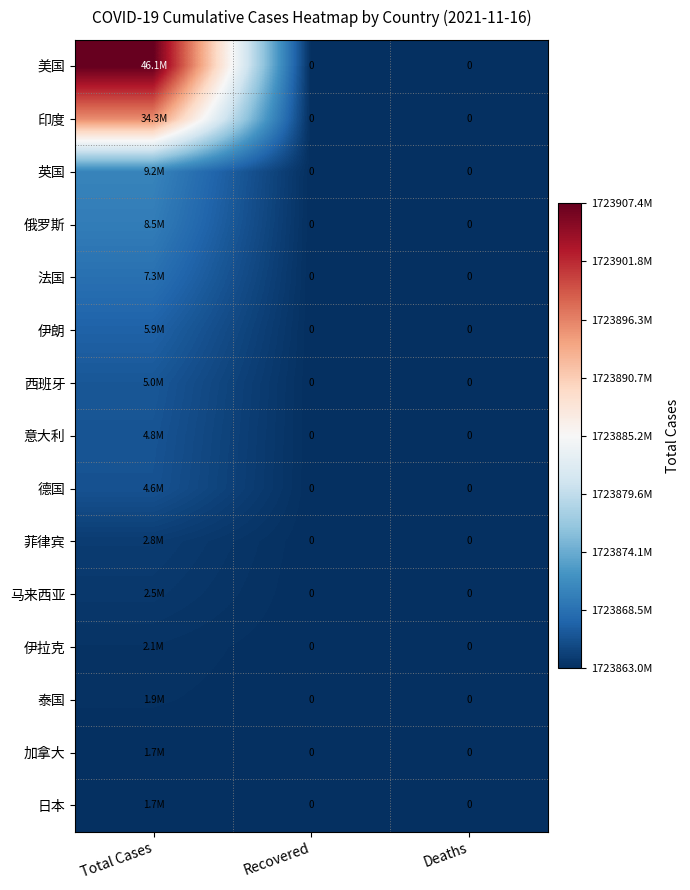

Which series has the largest range (max minus min)?

美国